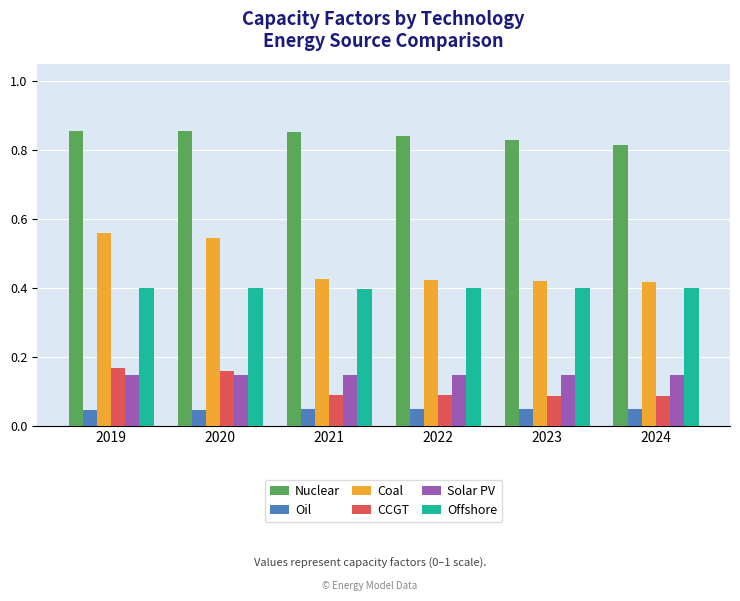

Count the Oil values in the range 0 to 1.

6